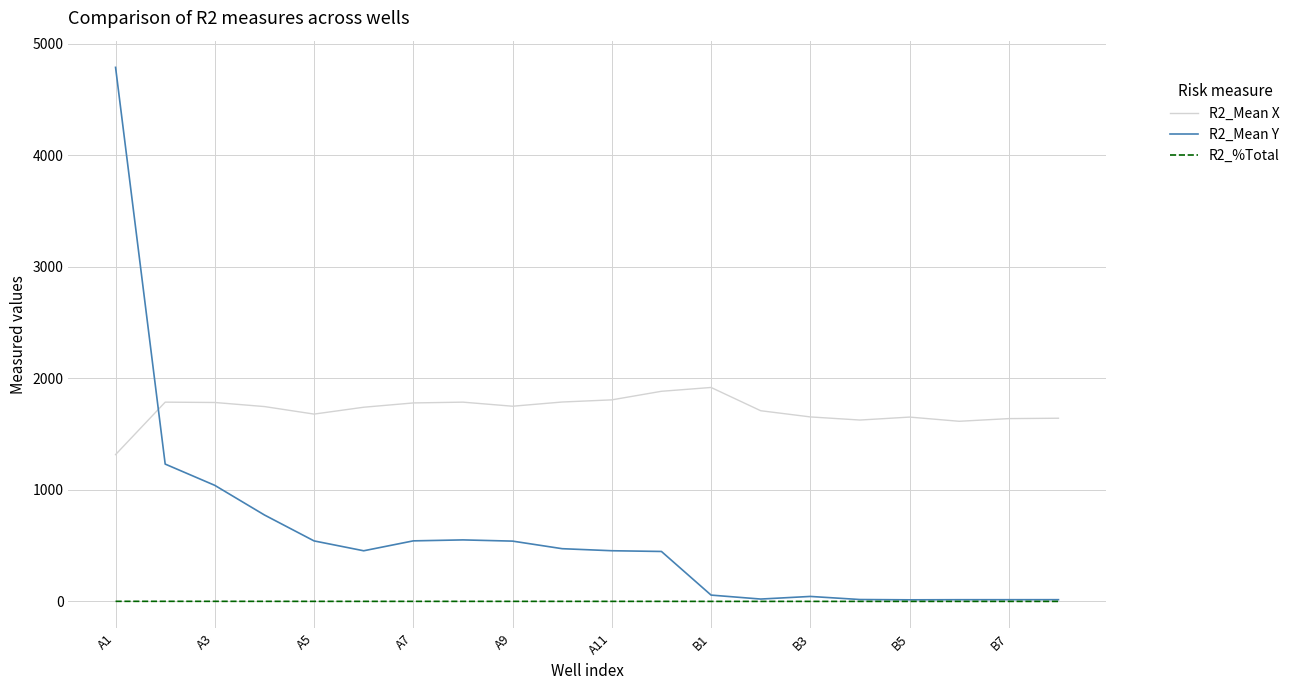

Which series ends up on top after the final intersection of R2_Mean Y and R2_Mean X?

R2_Mean X